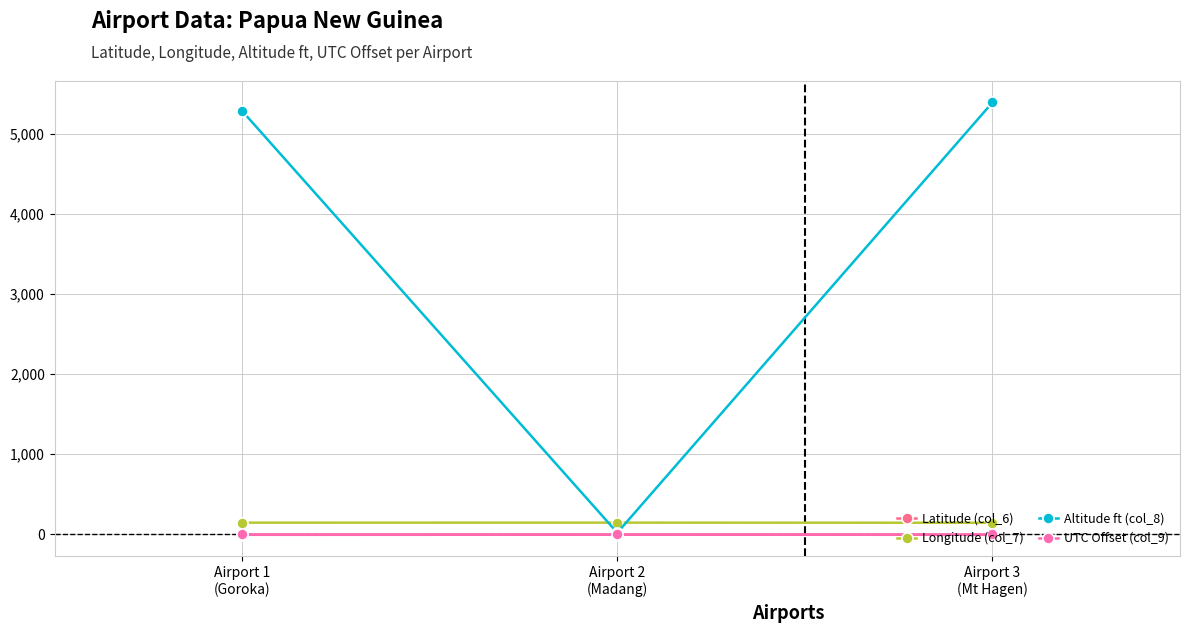

Is this an area chart (filled region under the line)?

No